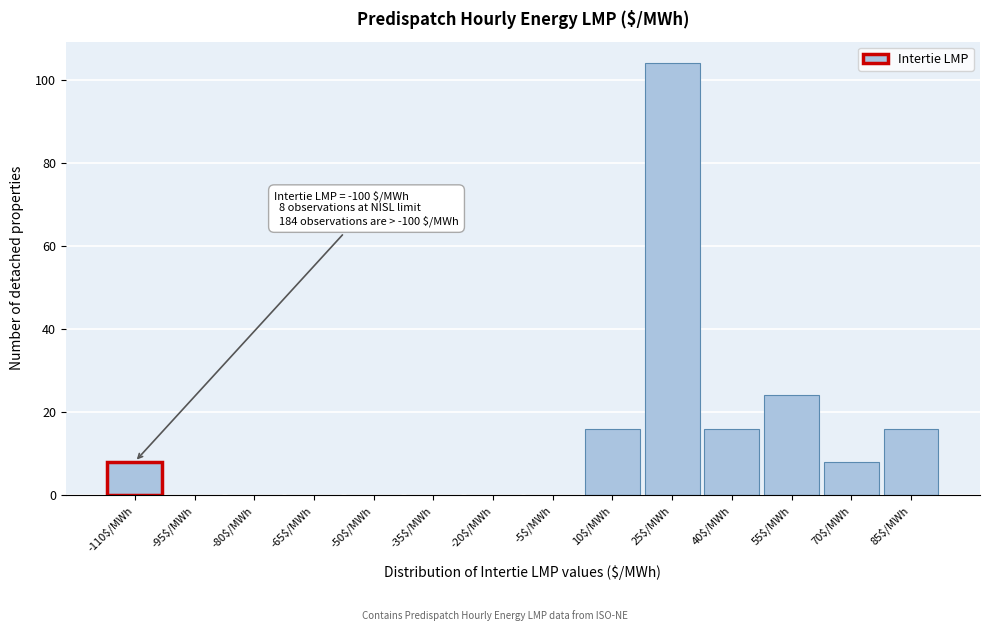

True or false: the data shows 3 at -110$/MWh.

False